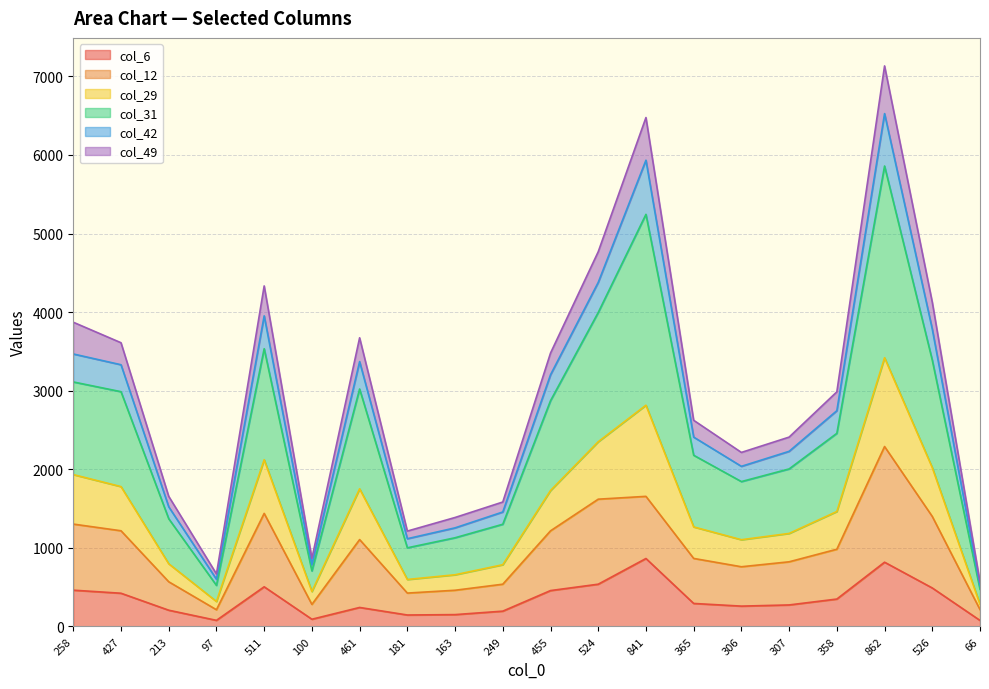

At how many categories does at least one series exceed 2699?

10